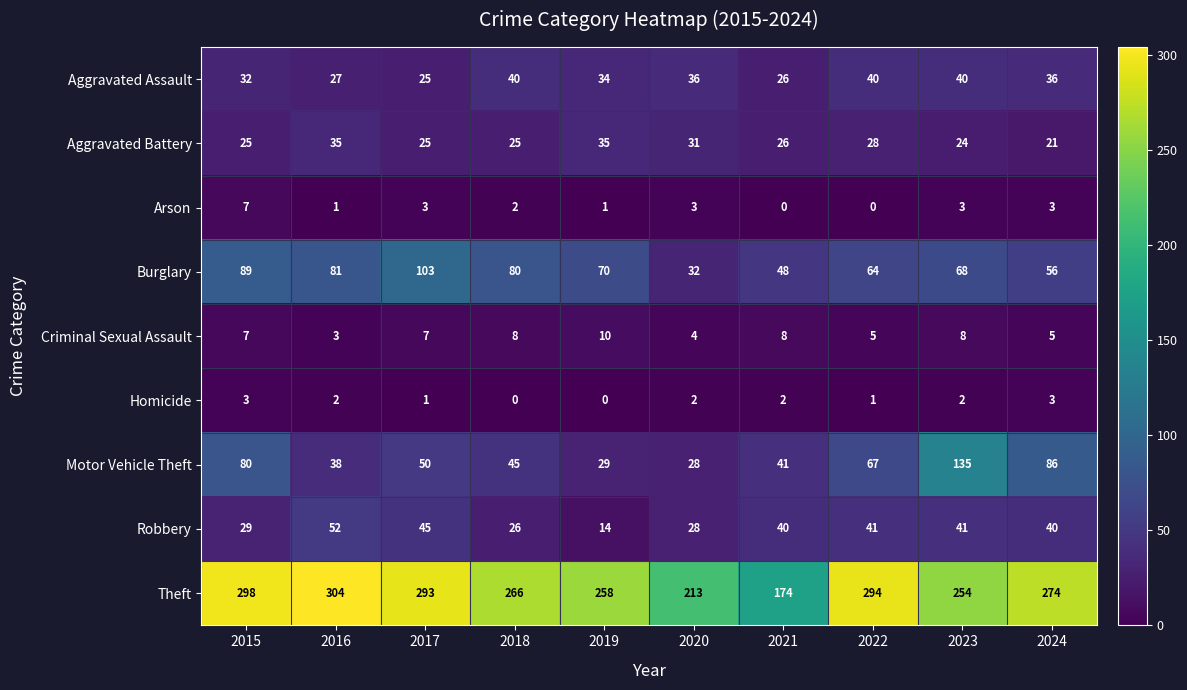

At which label does Motor Vehicle Theft reach its peak?

2023